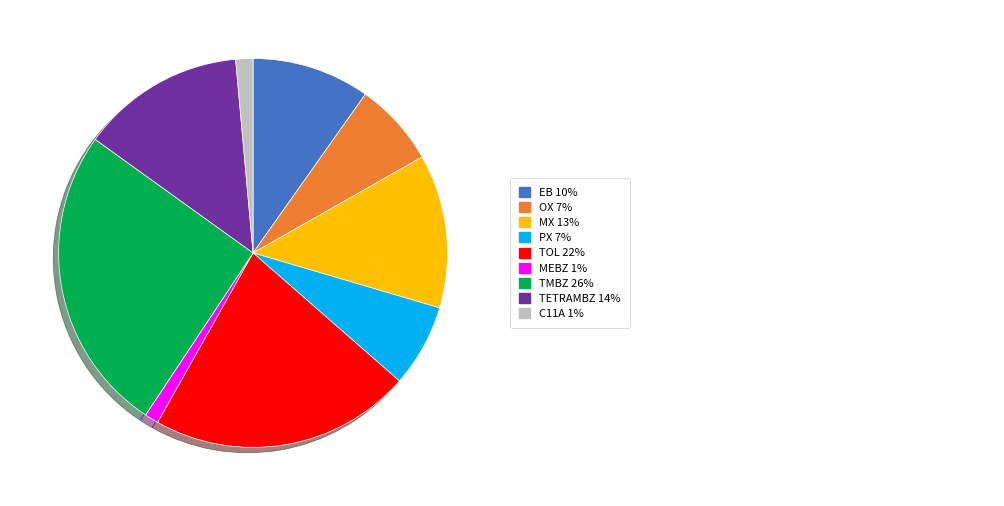

Does any single category account for the majority?

No